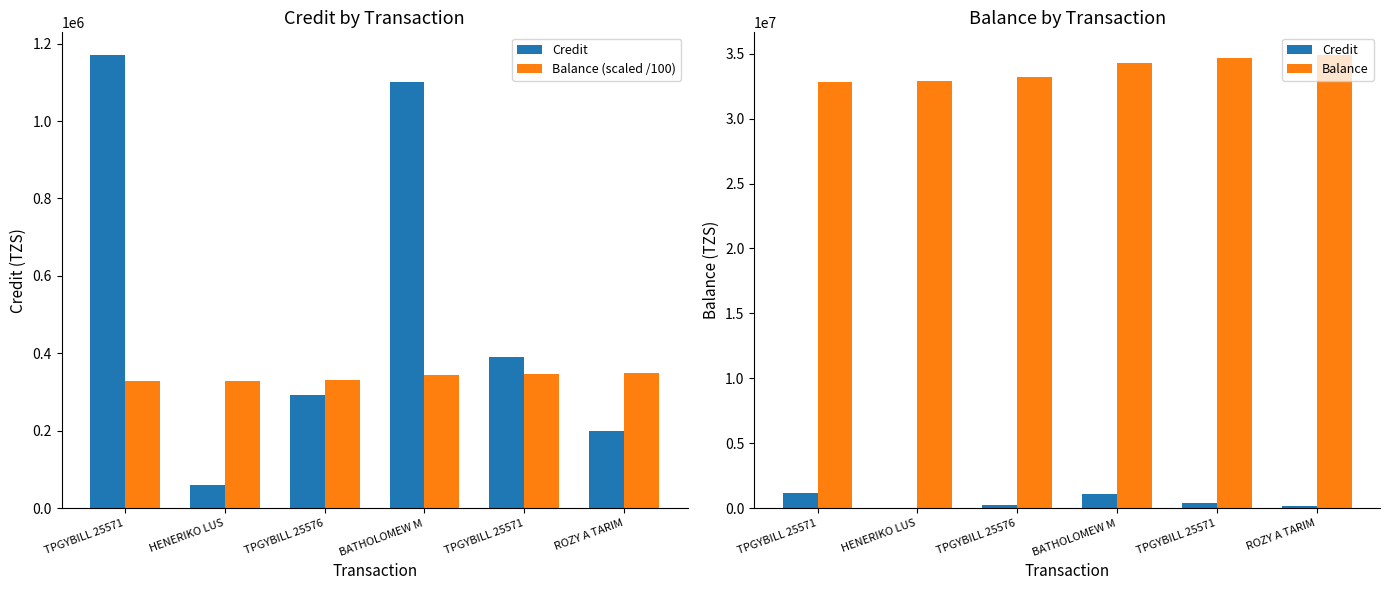

At which category is the sum across all series the highest?

BATHOLOMEW M